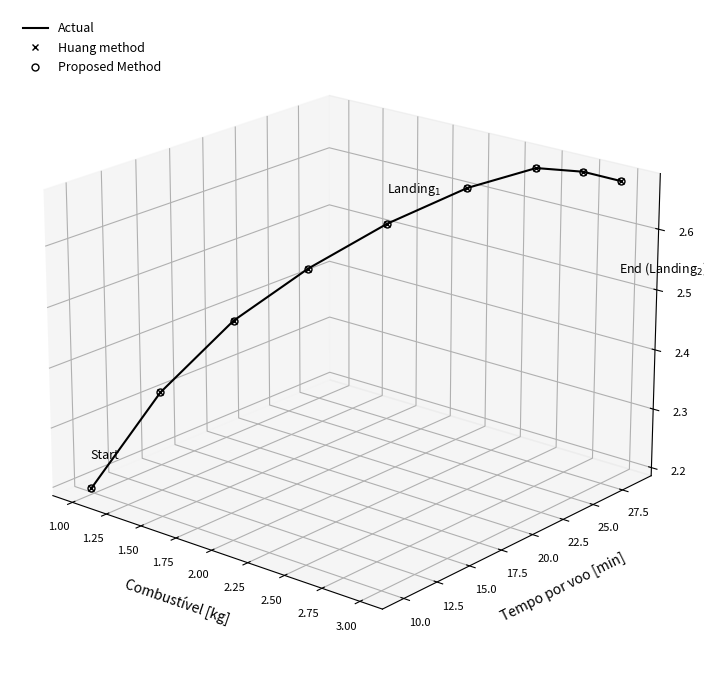

How many distinct data groups are displayed?

3